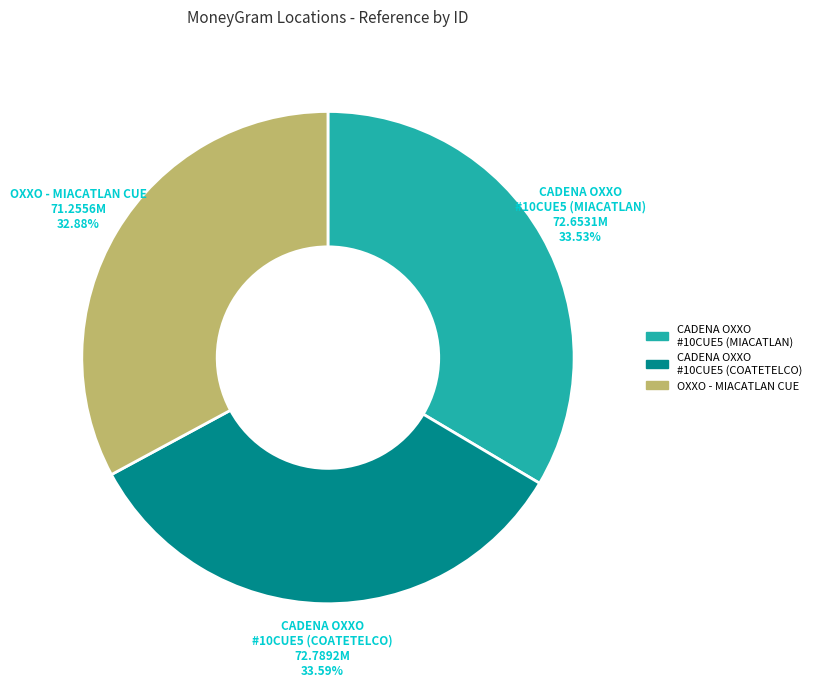

Does any single category account for the majority?

No